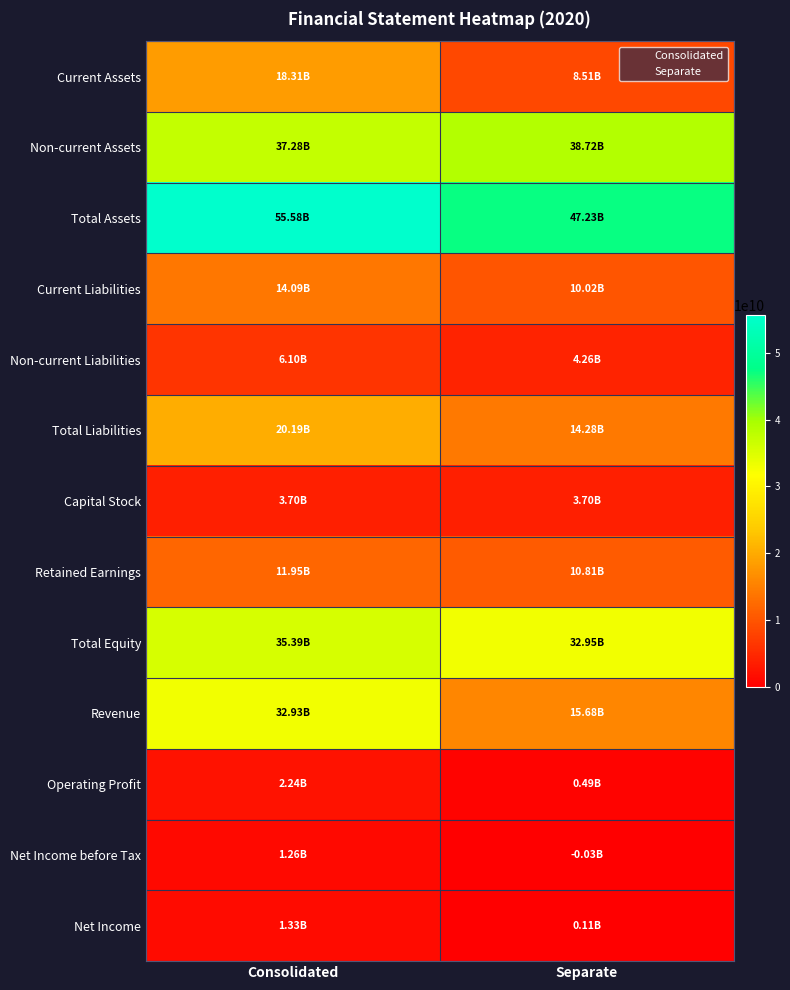

Reading left to right, extract all data points from this chart.

Current Assets: Consolidated=18306747767	Separate=8514545737
Non-current Assets: Consolidated=37275016104	Separate=38718728913
Total Assets: Consolidated=55581763871	Separate=47233274650
Current Liabilities: Consolidated=14086975992	Separate=10021095313
Non-current Liabilities: Consolidated=6103781761	Separate=4263454898
Total Liabilities: Consolidated=20190757753	Separate=14284550211
Capital Stock: Consolidated=3704661500	Separate=3704661500
Retained Earnings: Consolidated=11951675304	Separate=10810735850
Total Equity: Consolidated=35391006118	Separate=32948724439
Revenue: Consolidated=32928711304	Separate=15675193449
Operating Profit: Consolidated=2242789637	Separate=488865963
Net Income before Tax: Consolidated=1259856579	Separate=-32201700
Net Income: Consolidated=1325172723	Separate=111802770